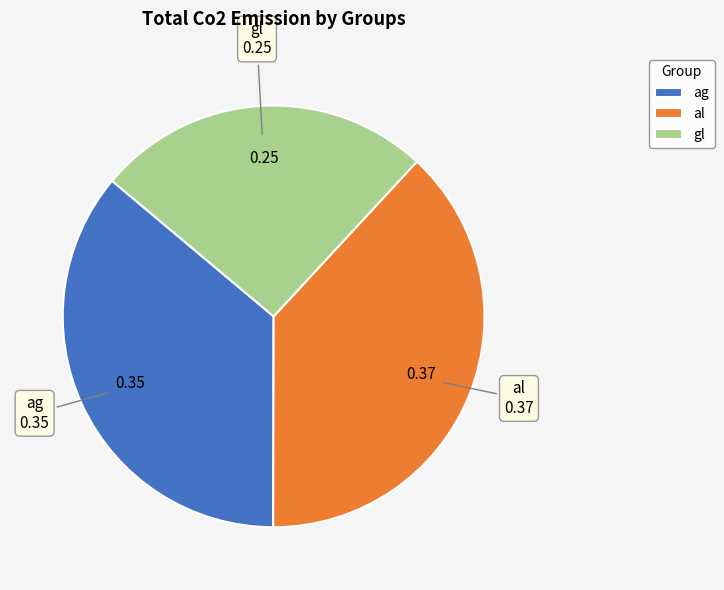

Rank the categories by value from lowest to highest.

gl, ag, al